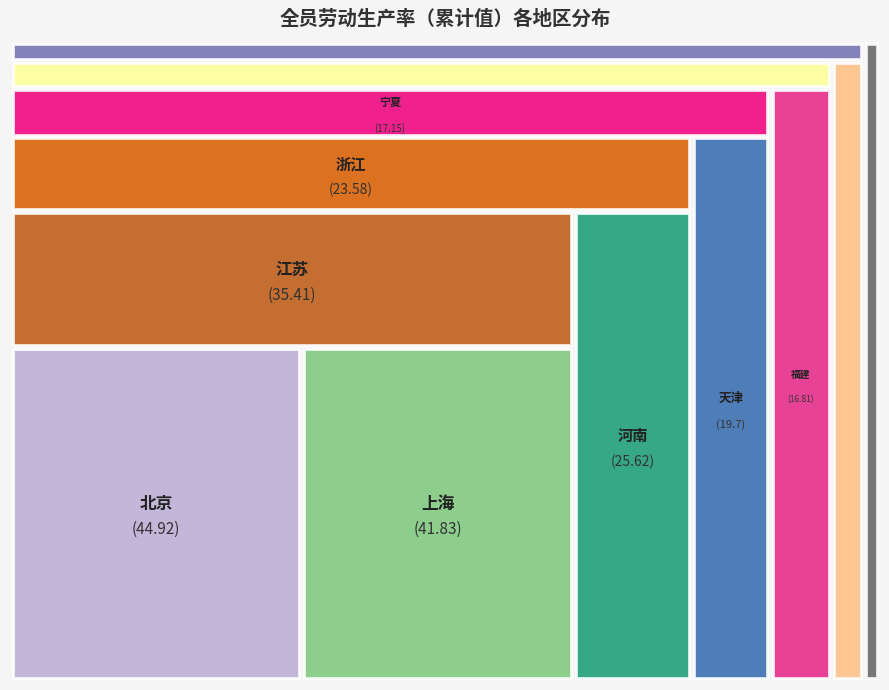

How much of the chart is everything except 吉林?

96.4%